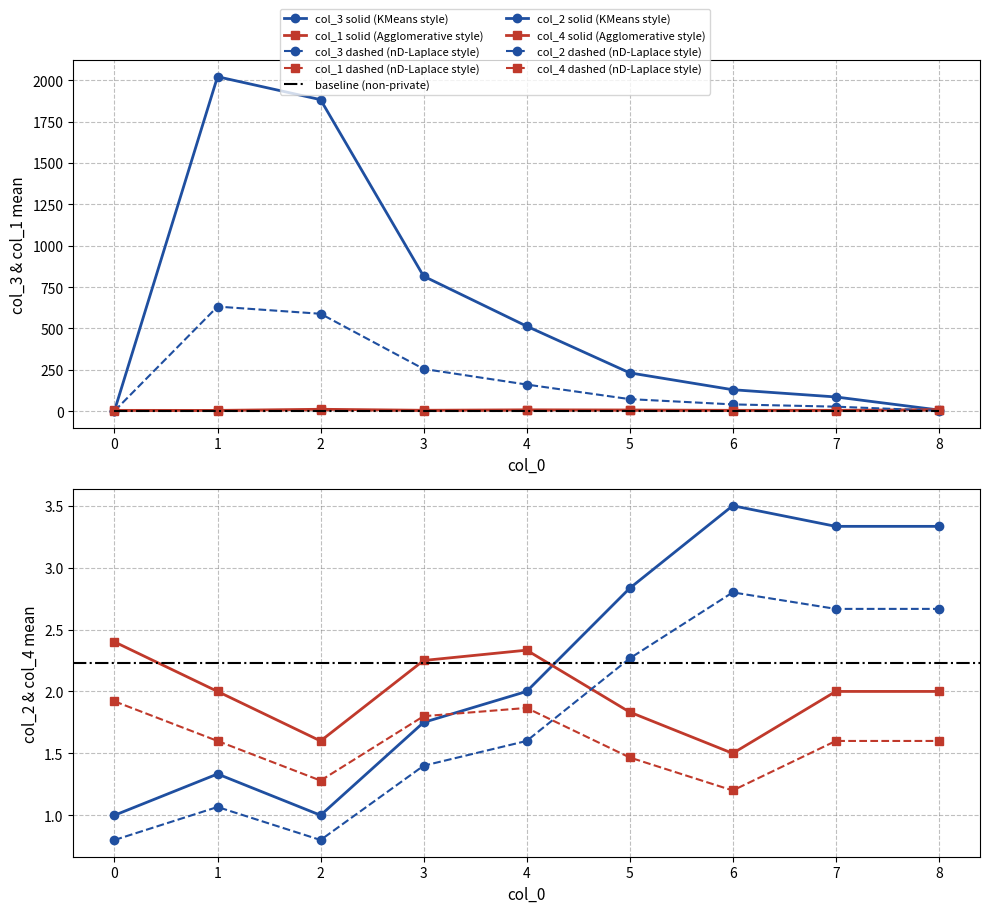

Which series ends up on top after the final intersection of col_3 and col_2?

col_3